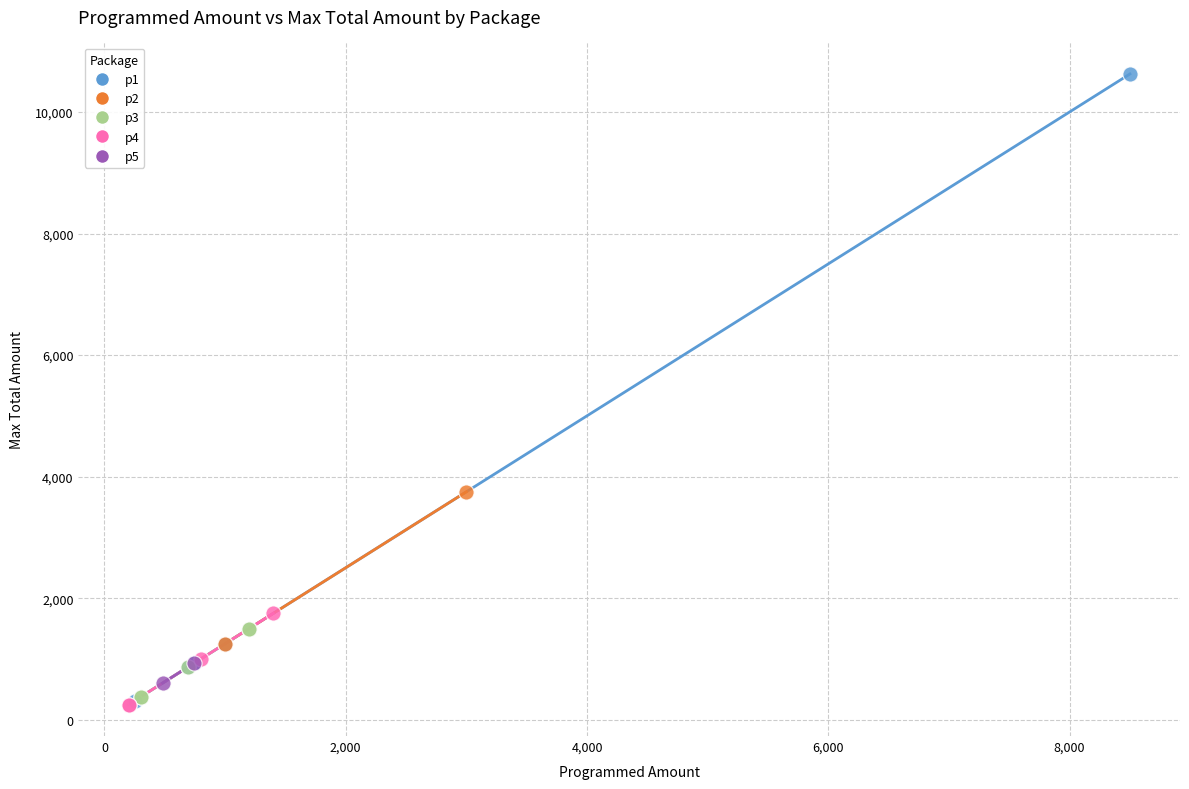

Which series has the largest Y range (max minus min)?

p1